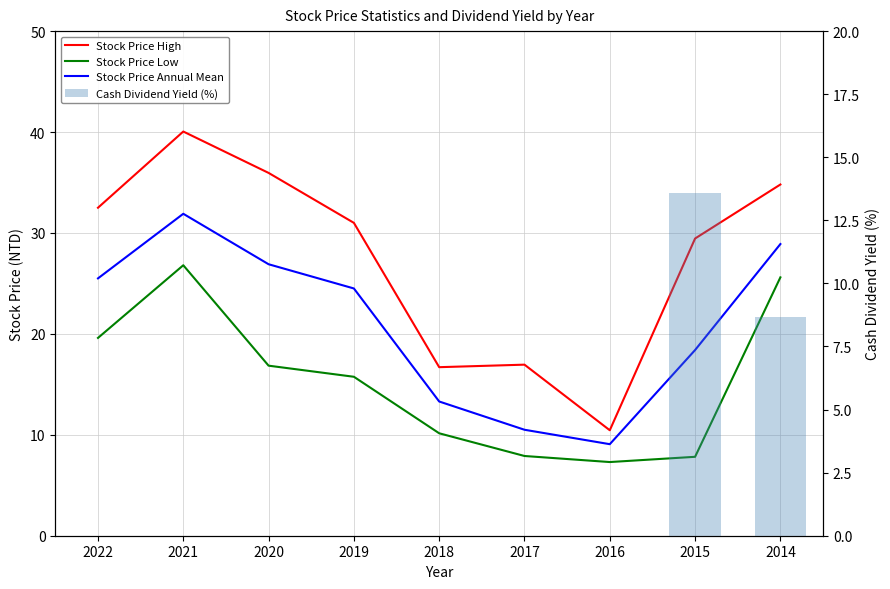

Is it true that Cash Dividend Yield (%) equals 3.0 at 2015?

False